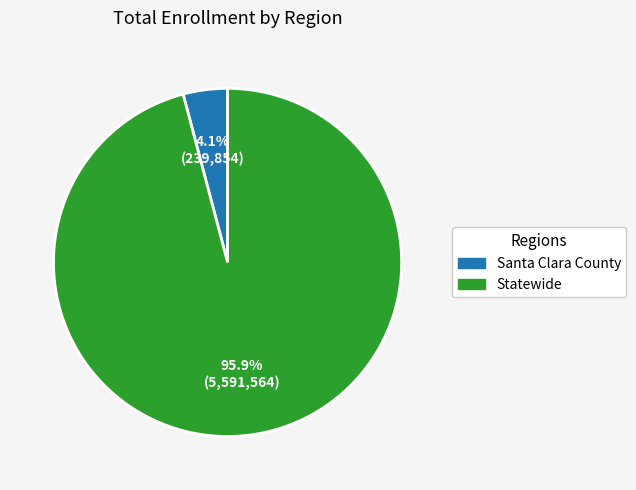

To the nearest percent, what is the difference between the largest and smallest slice percentages?

92%